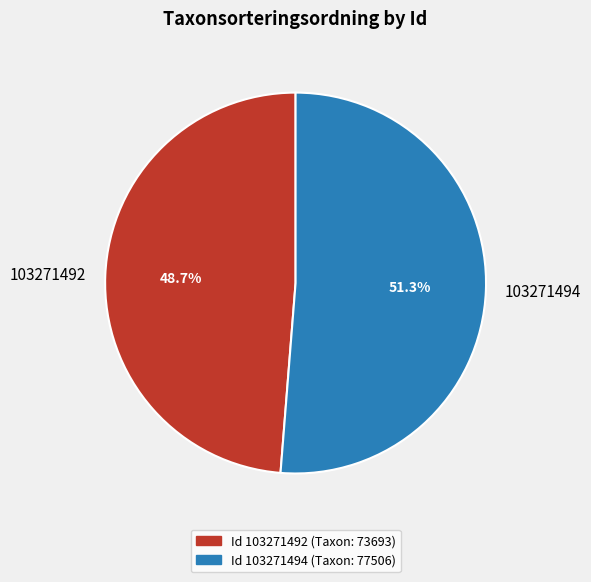

Between 103271492 and 103271494, which is larger?

103271494